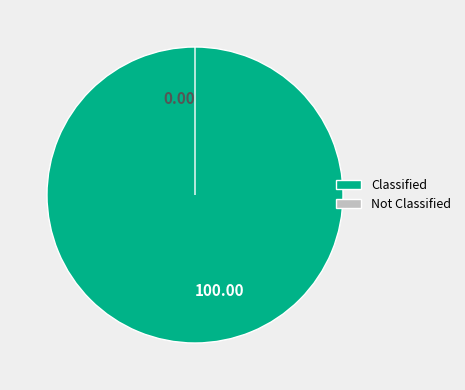

Is the sum of 00:36:21.970359 and 00:36:21.585029 greater than half?

No